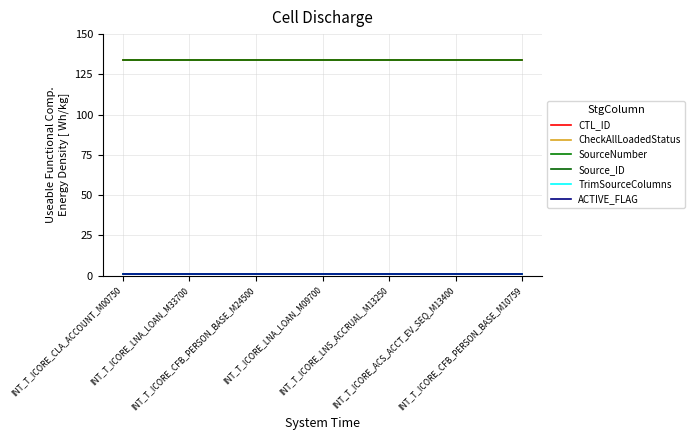

Where is CheckAllLoadedStatus nearest to the value 1?

INT_T_ICORE_CLA_ACCOUNT_M00750